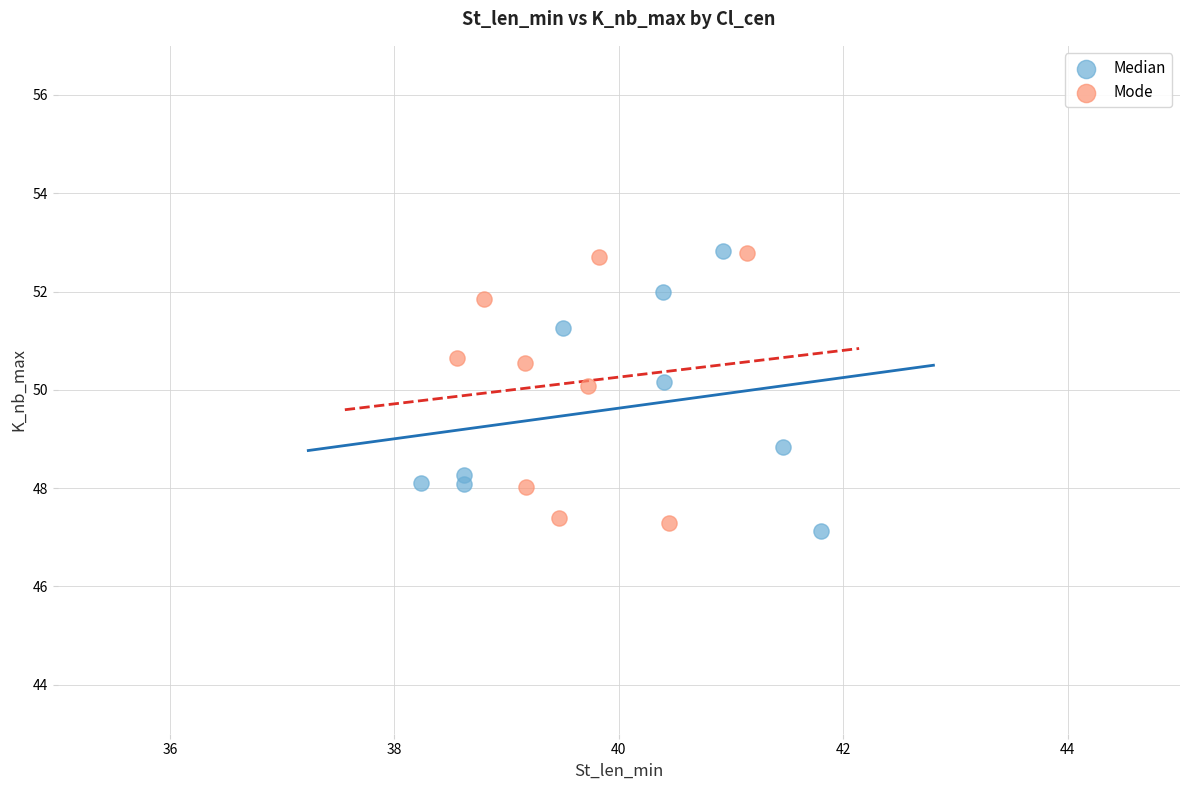

What are all the series names shown in the legend?

Median, Mode